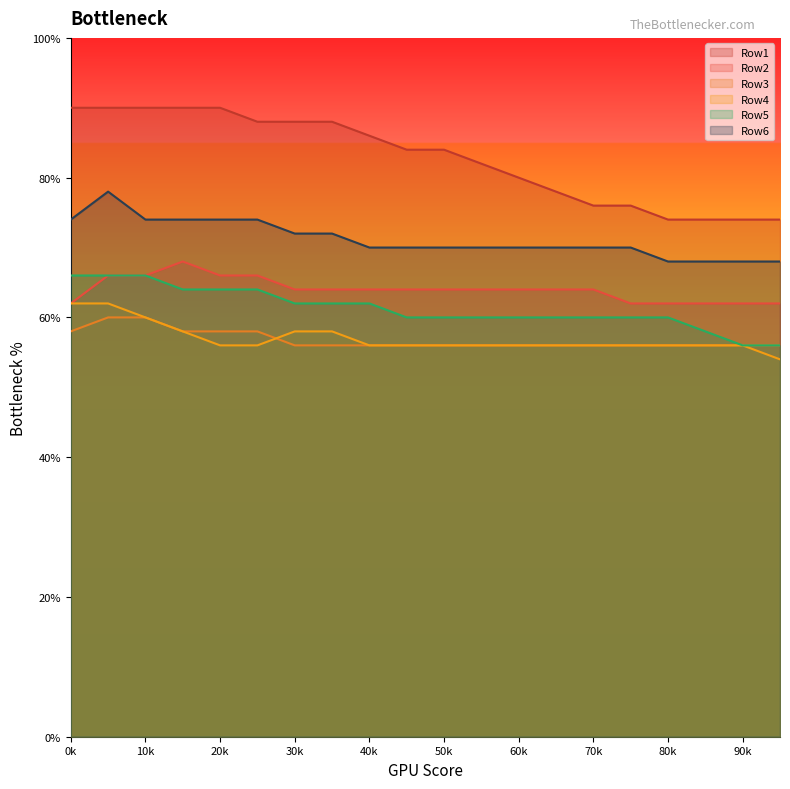

What are all the series names shown in the legend?

Row1, Row2, Row3, Row4, Row5, Row6